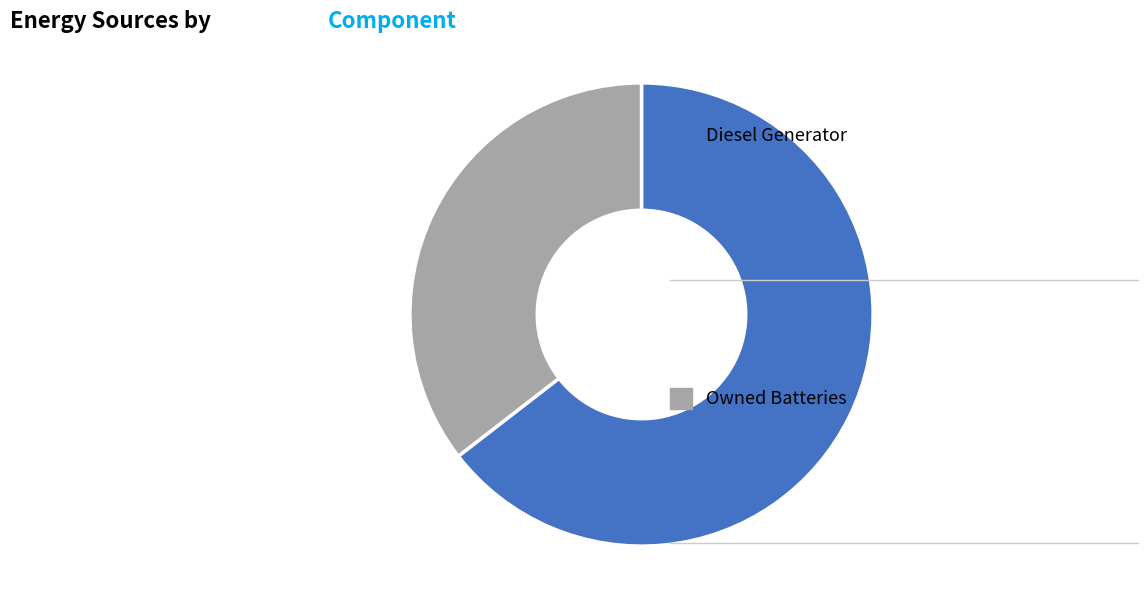

Is there any slice that represents more than half of the pie?

Yes